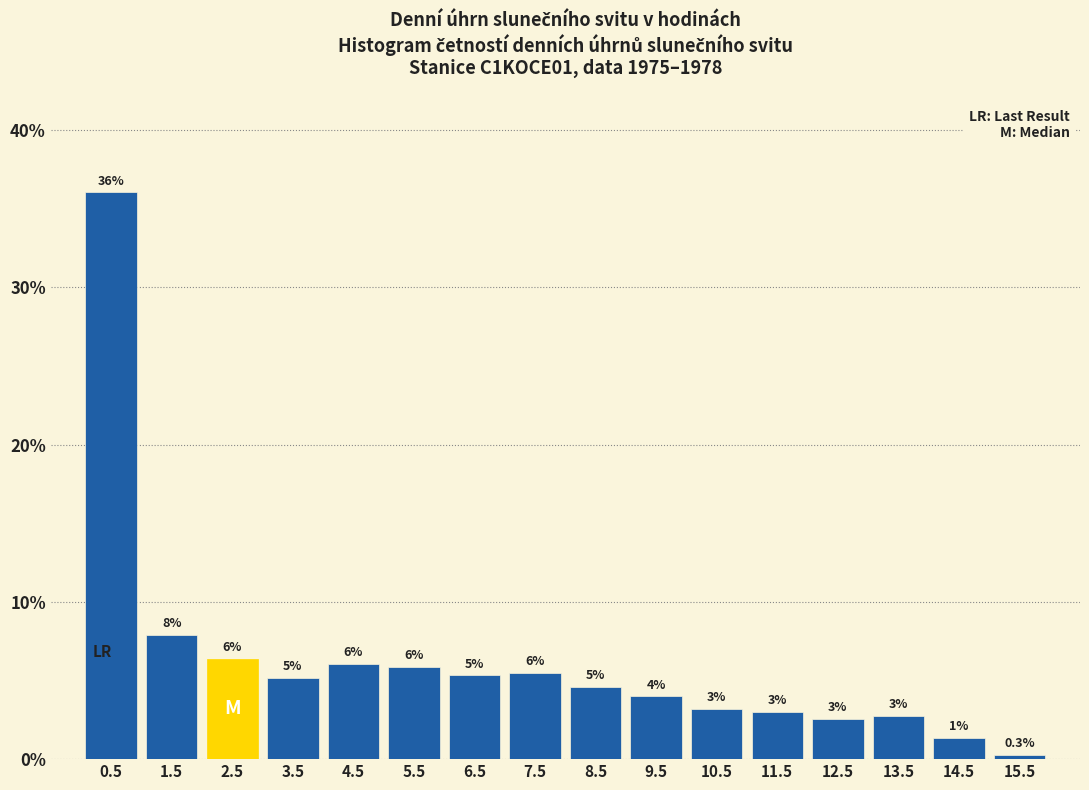

Over which range of the x-axis is the bar tallest?

0 to 1